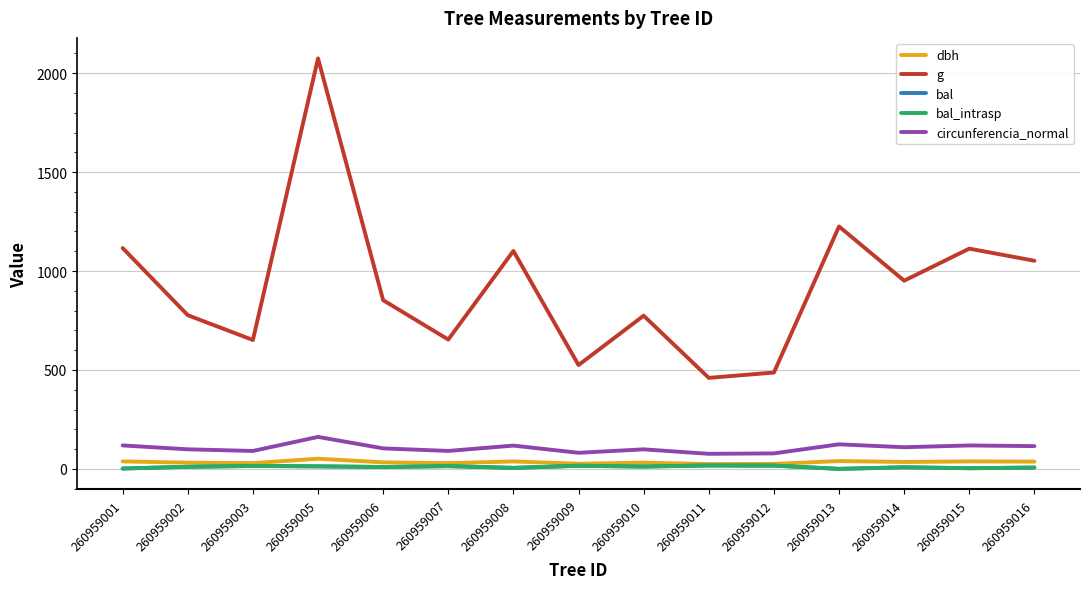

Does the chart have visible grid lines?

Yes